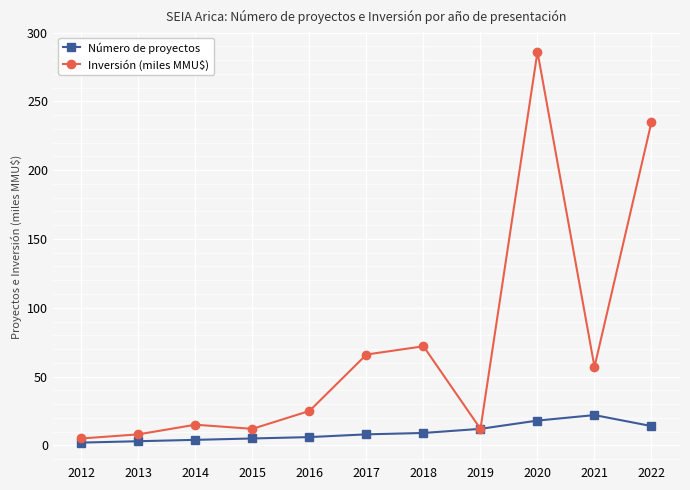

Which category has the highest value across all series?

2020